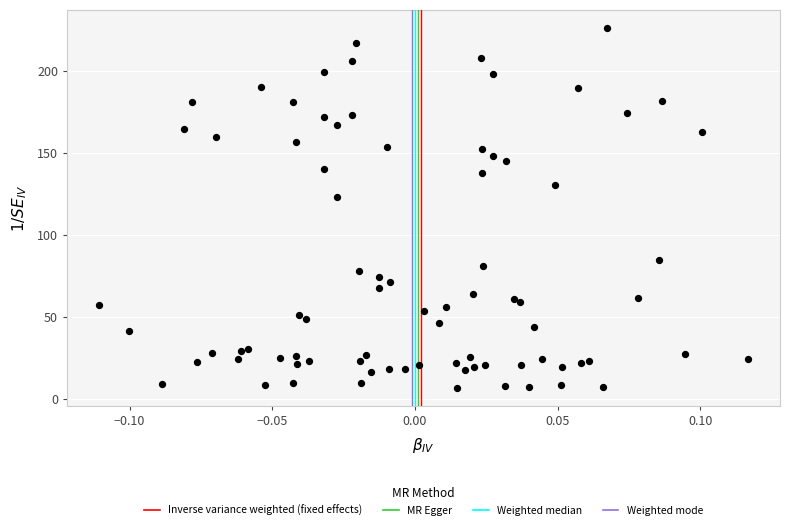

What Y value in the scatter plot is closest to 116?

123.1